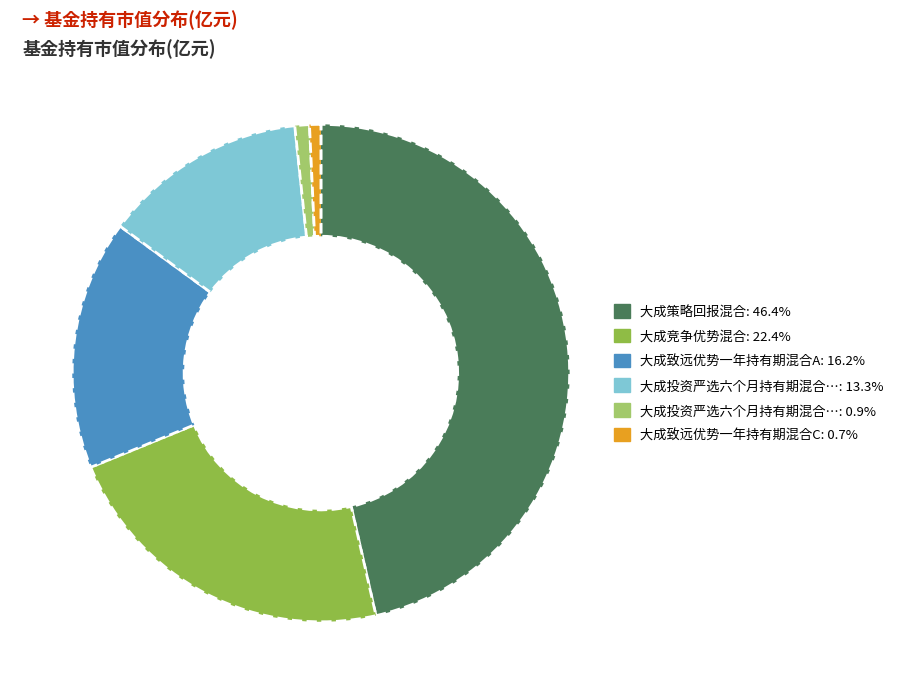

Is there a majority slice in this chart?

No